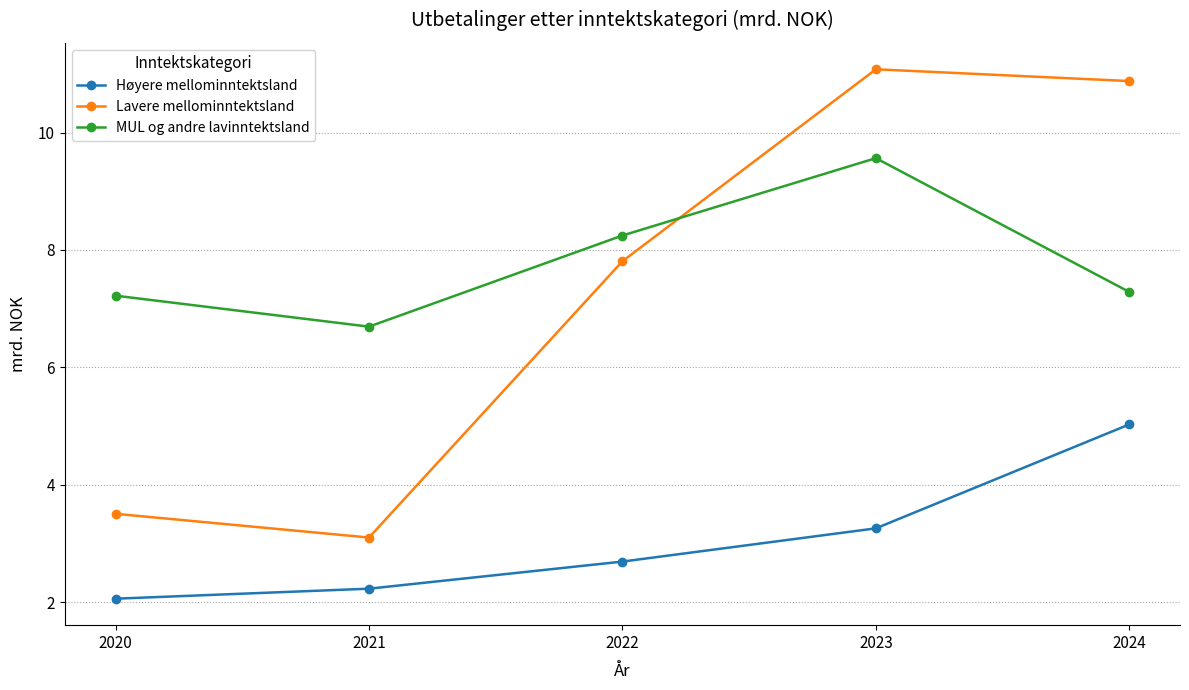

What is the sum of the MUL og andre lavinntektsland values at 2021 and 2022?

14.9